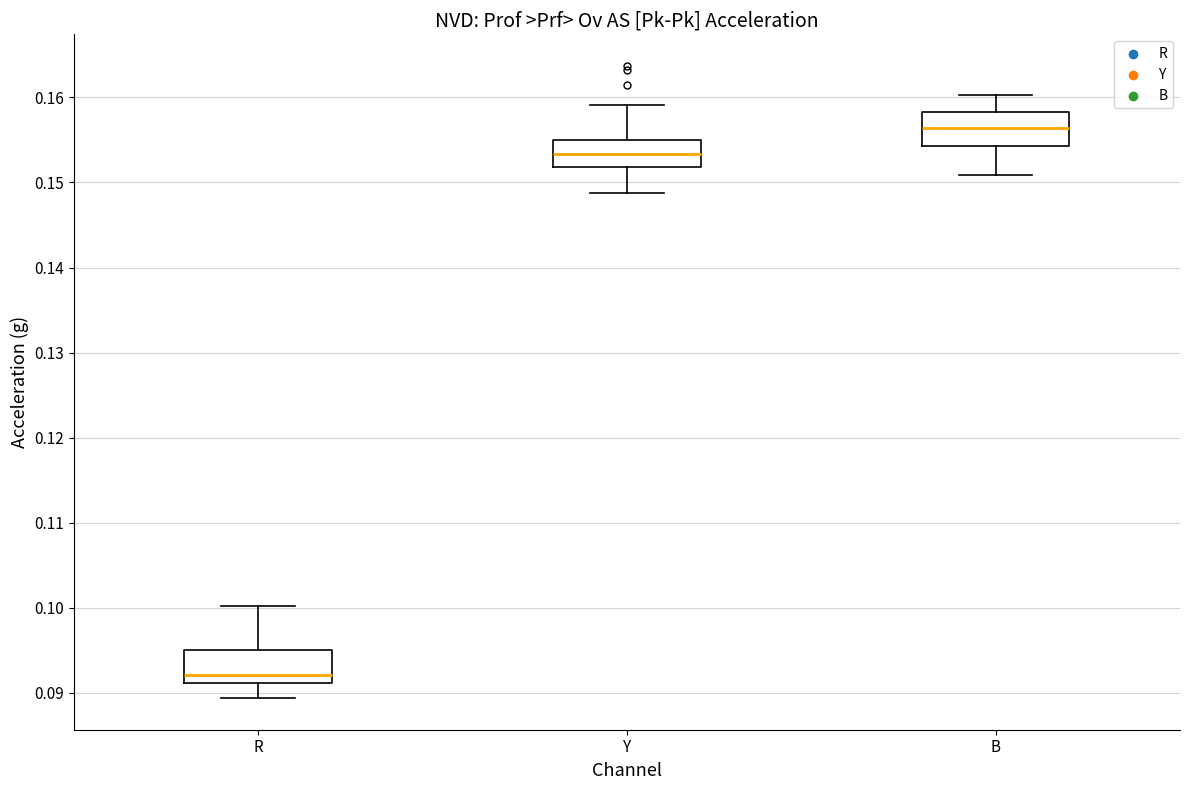

Where does the upper whisker of the box for B end on the y-axis? The values are not printed on the chart, so give them approximately, as read against the axis.

0.160